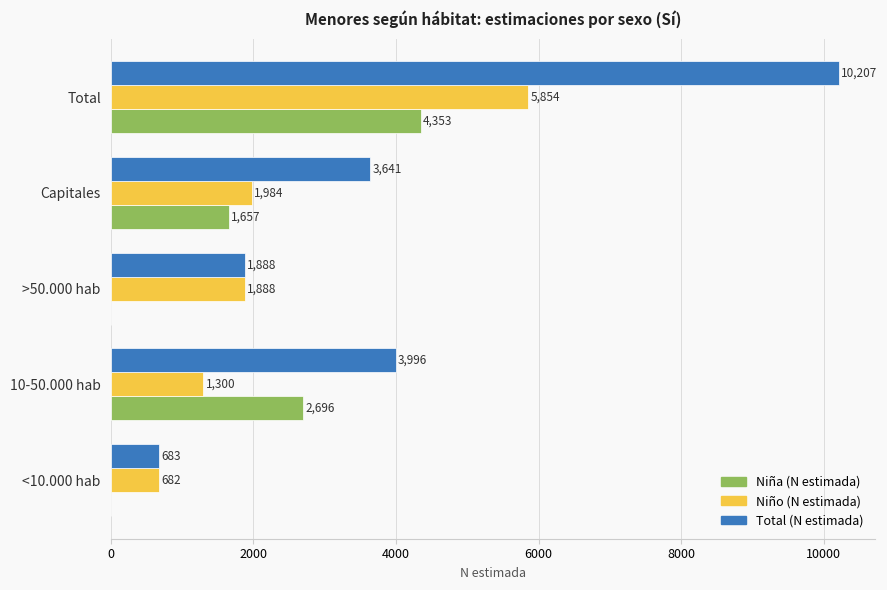

At which label is Niña (N estimada) closest to 2176?

Capitales